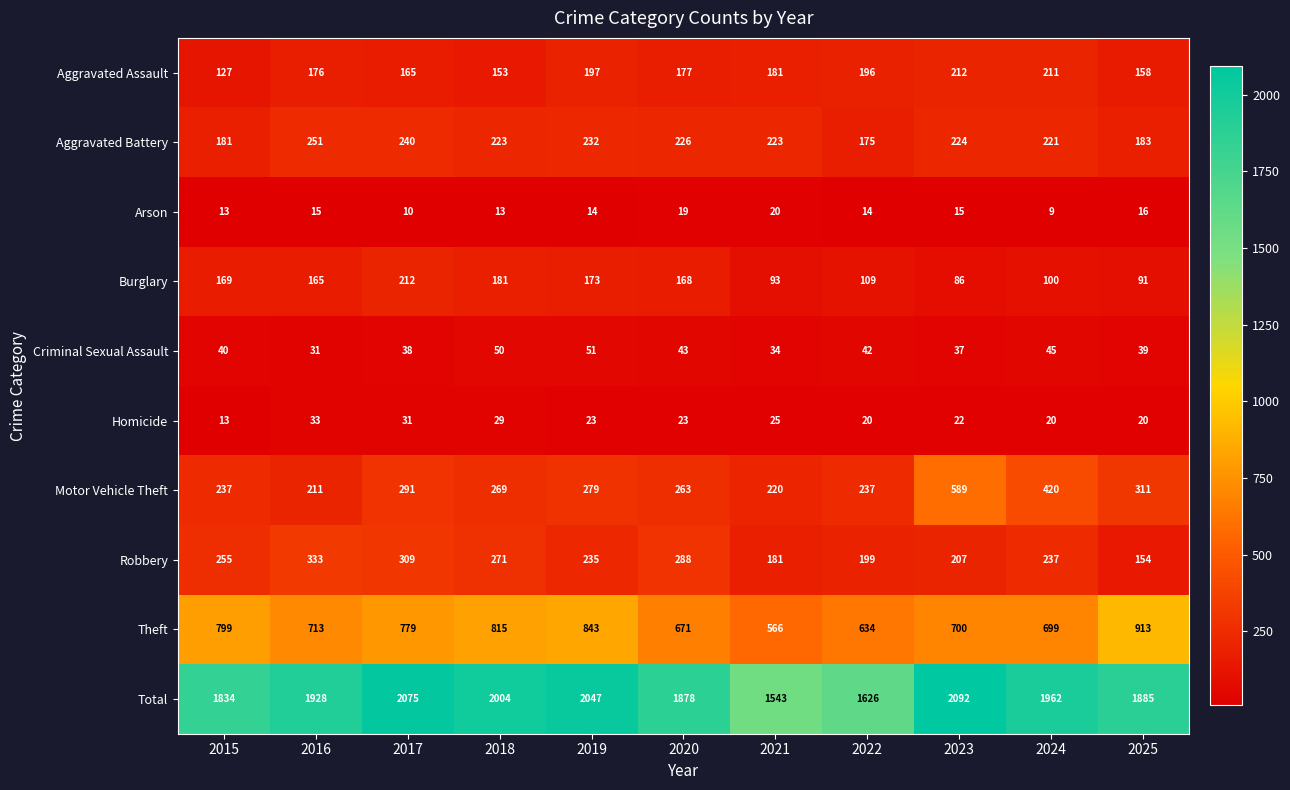

At how many categories does at least one series exceed 1133?

11